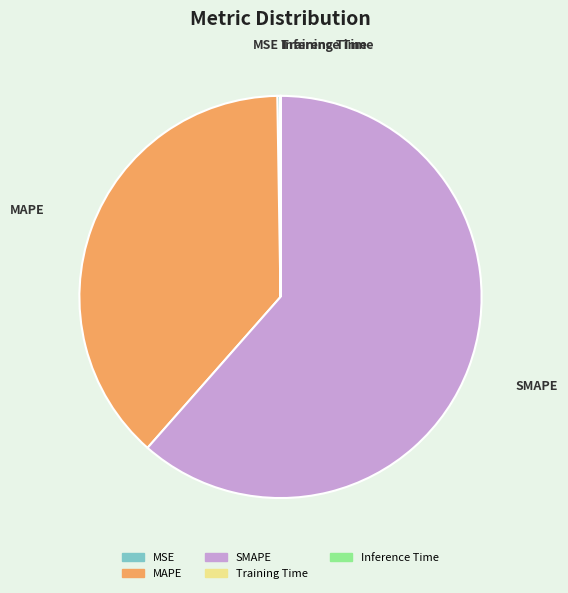

Does any single category account for the majority?

Yes